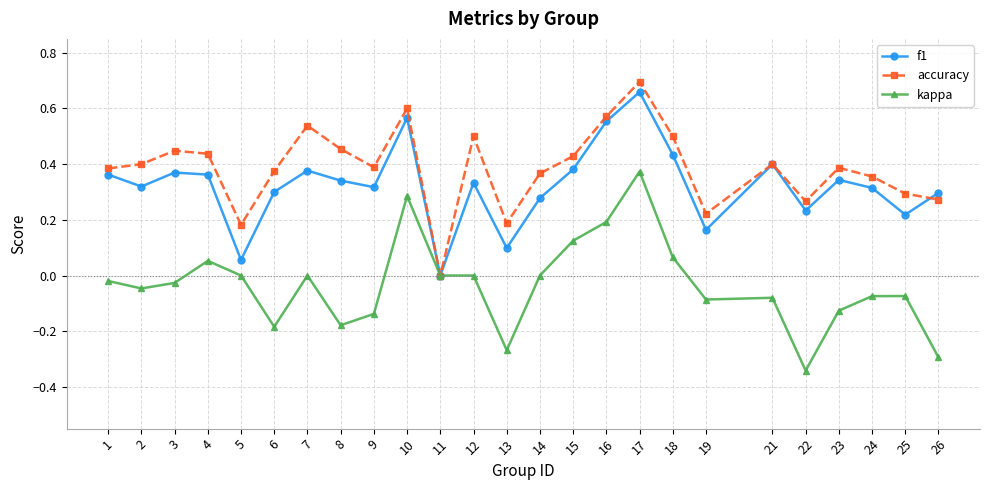

The kappa series shows 0.0 at 4. True or false?

False